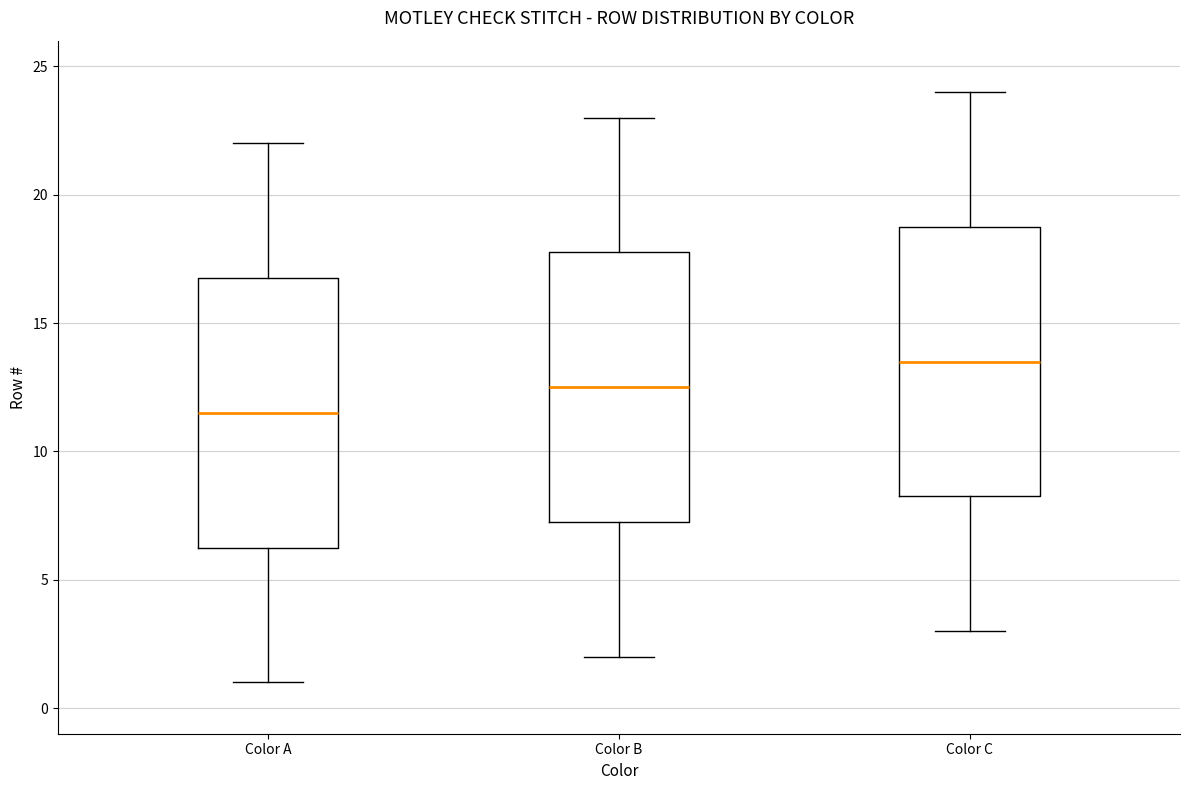

Where is the upper edge of the box for Color C on the y-axis? The values are not printed on the chart, so give them approximately, as read against the axis.

19.0